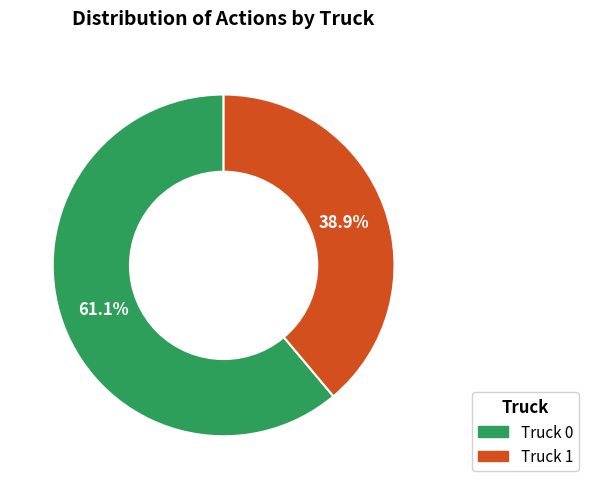

To the nearest percent, what is the difference between the largest and smallest slice percentages?

22%